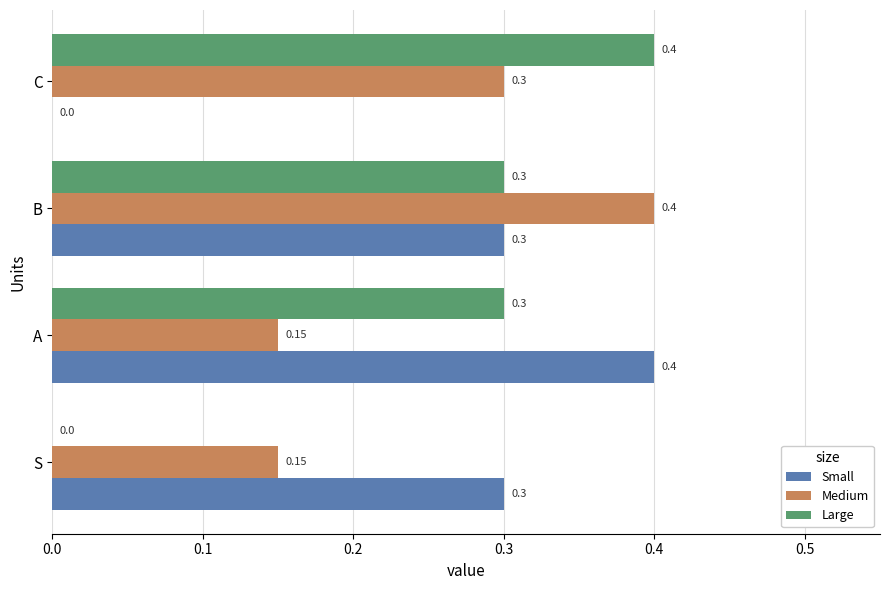

What is the highest value of the Medium series?

0.4